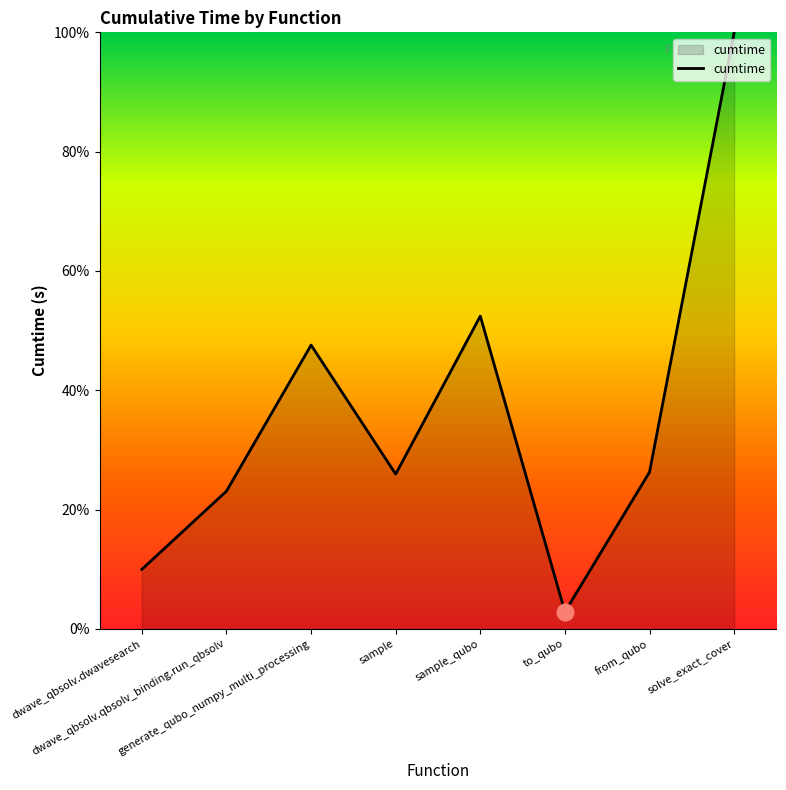

Read the value at to_qubo.

2.8